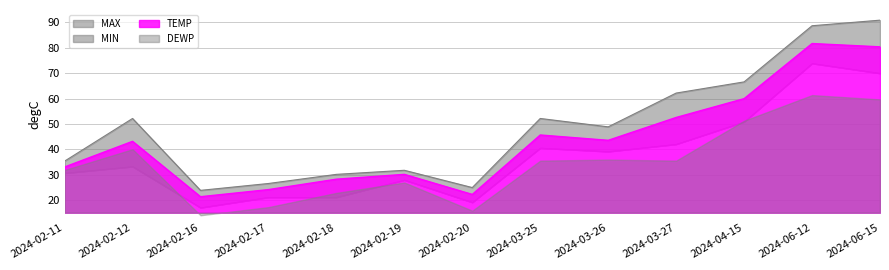

What is the minimum value for TEMP?

21.4